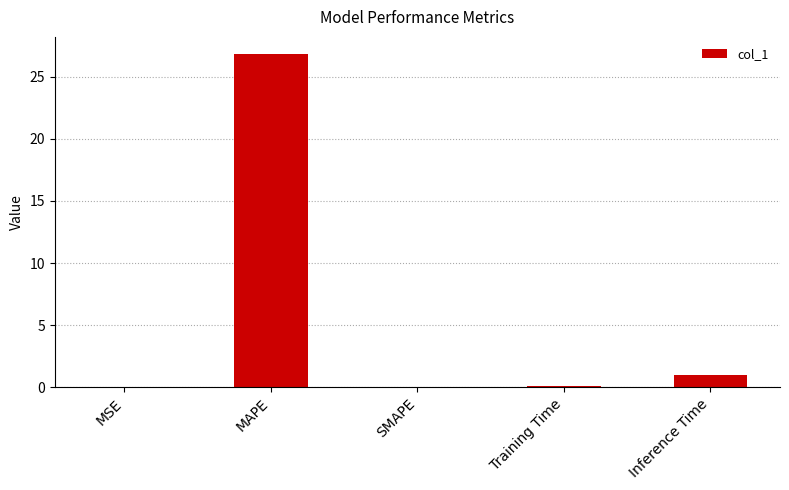

The chart shows a value of 8.3 at MAPE. True or false?

False